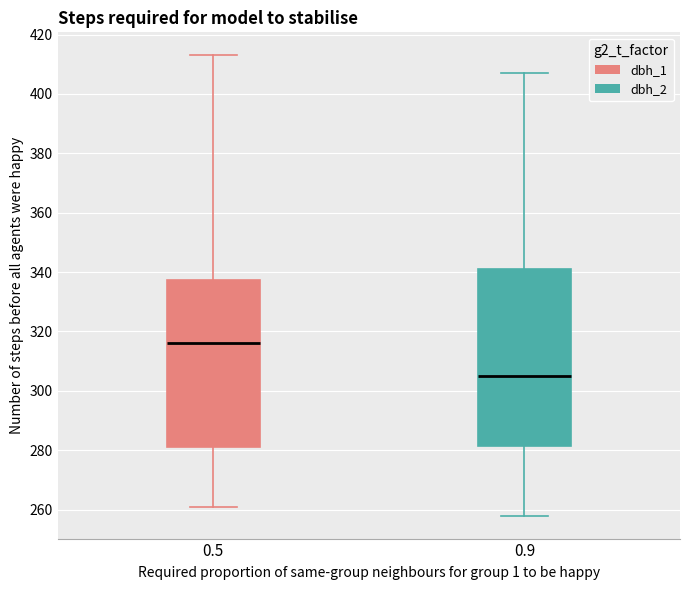

Where is the upper edge of the box at x = 0.5 on the y-axis? The values are not printed on the chart, so give them approximately, as read against the axis.

338